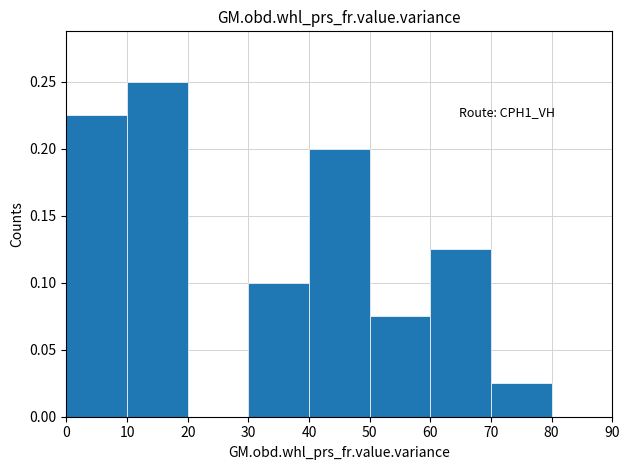

Over which range of the x-axis is the bar tallest?

10 to 20